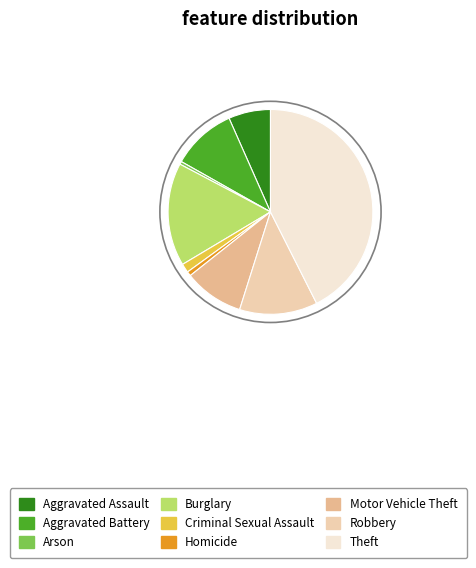

Which slice is the largest?

Theft